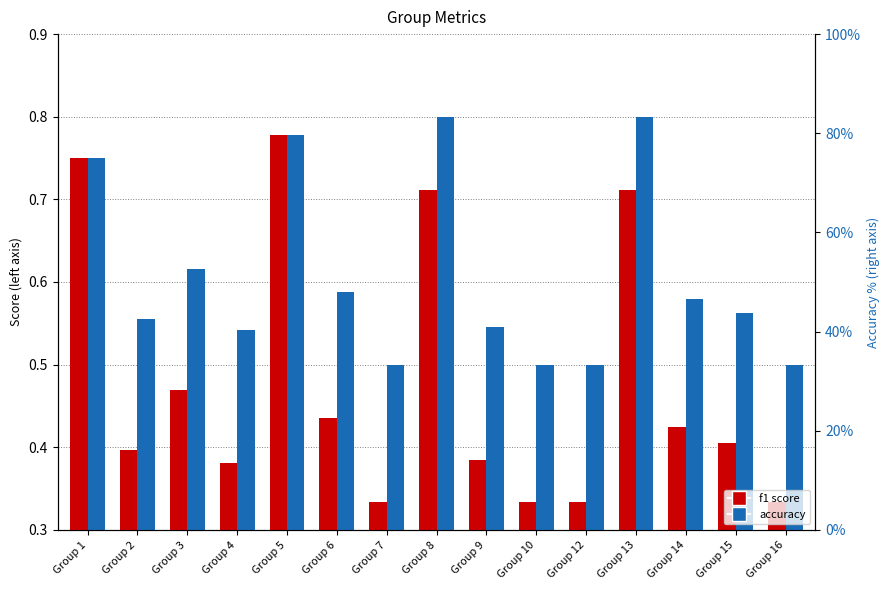

Is the value of accuracy at Group 14 greater than the value of f1 at Group 5?

No